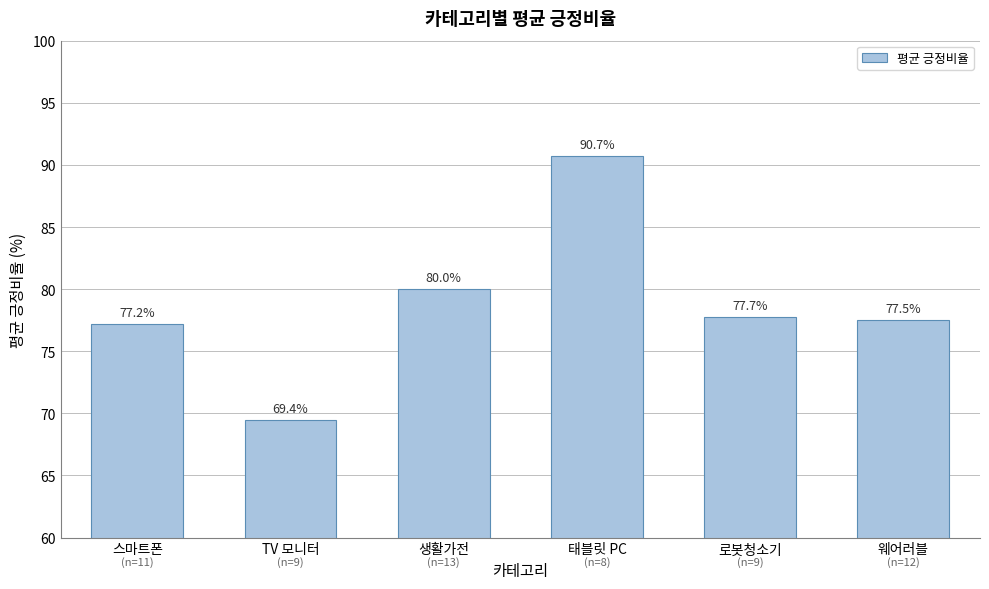

Where is the data nearest to the value 80?

생활가전